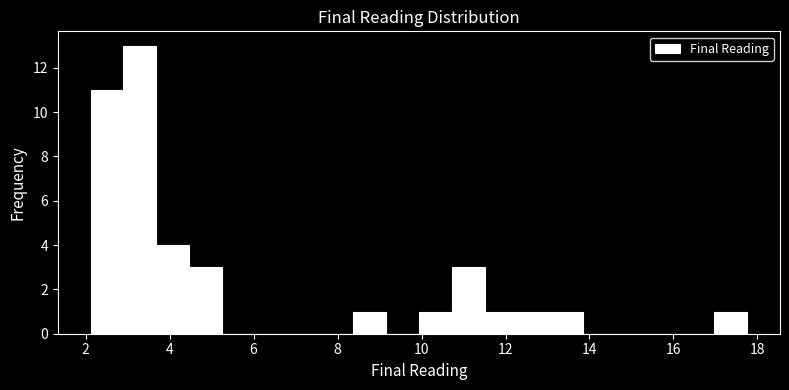

Read against the x-axis, roughly where is the centre of the tallest bar?

3.2